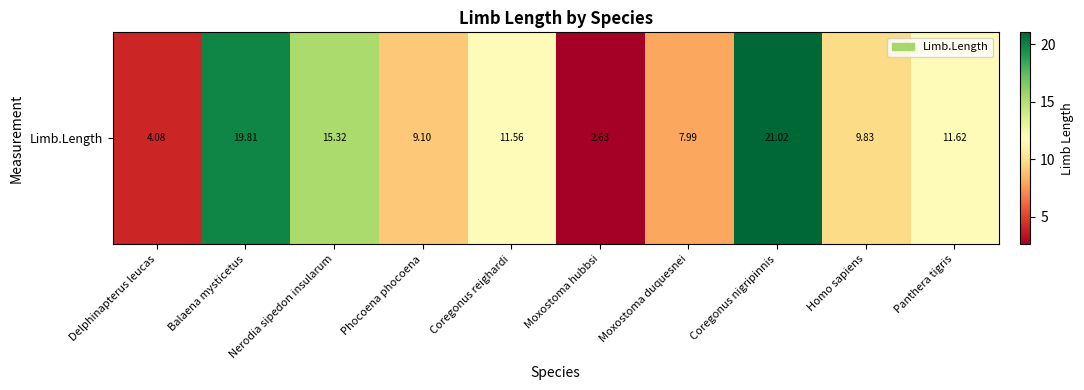

The chart shows a value of 17.2 at Homo sapiens. True or false?

False